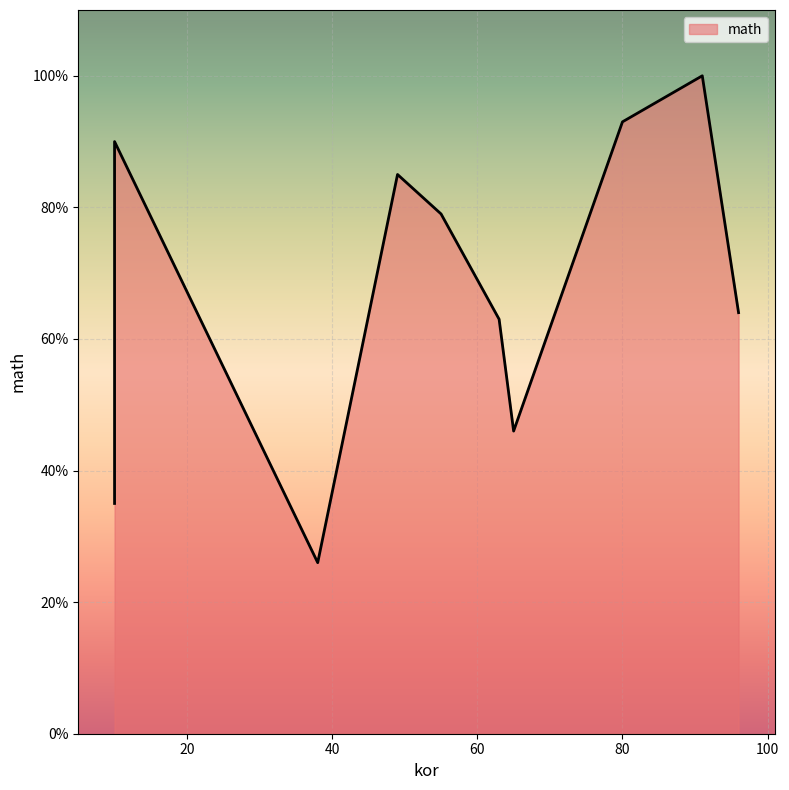

Rank the categories by value from lowest to highest.

38, 10, 65, 63, 96, 55, 49, 10, 80, 91